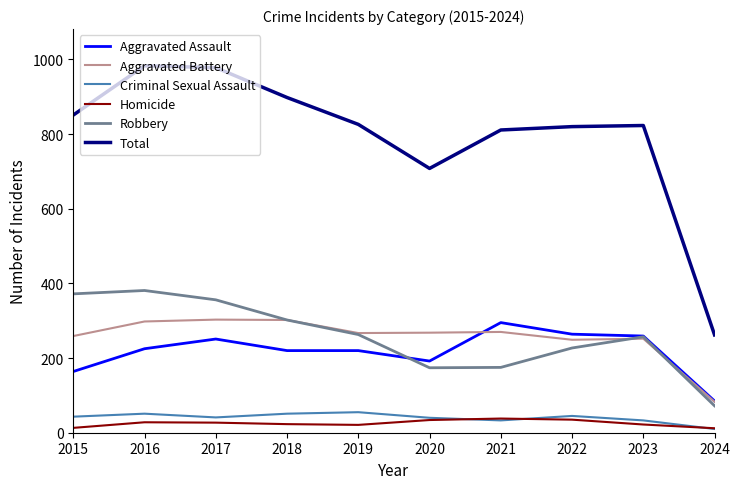

What is the sum of all Homicide values?

253